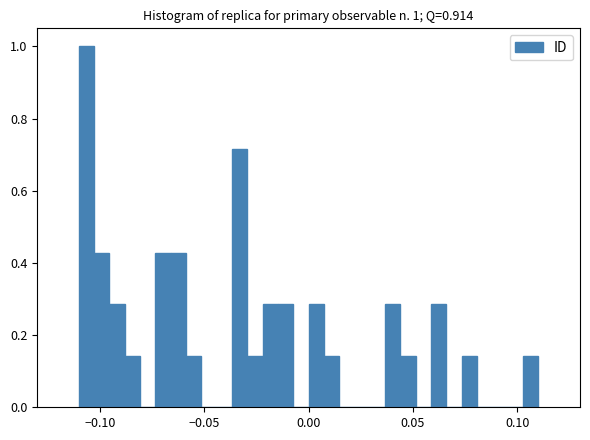

Read against the x-axis, roughly where is the centre of the tallest bar?

-0.105